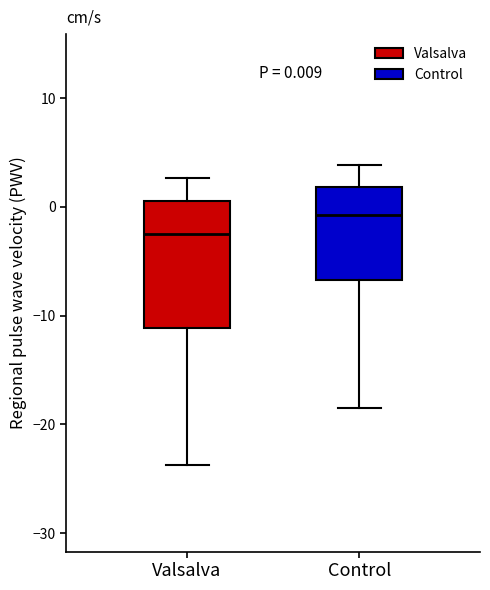

Which box's median line is the lowest?

Valsalva